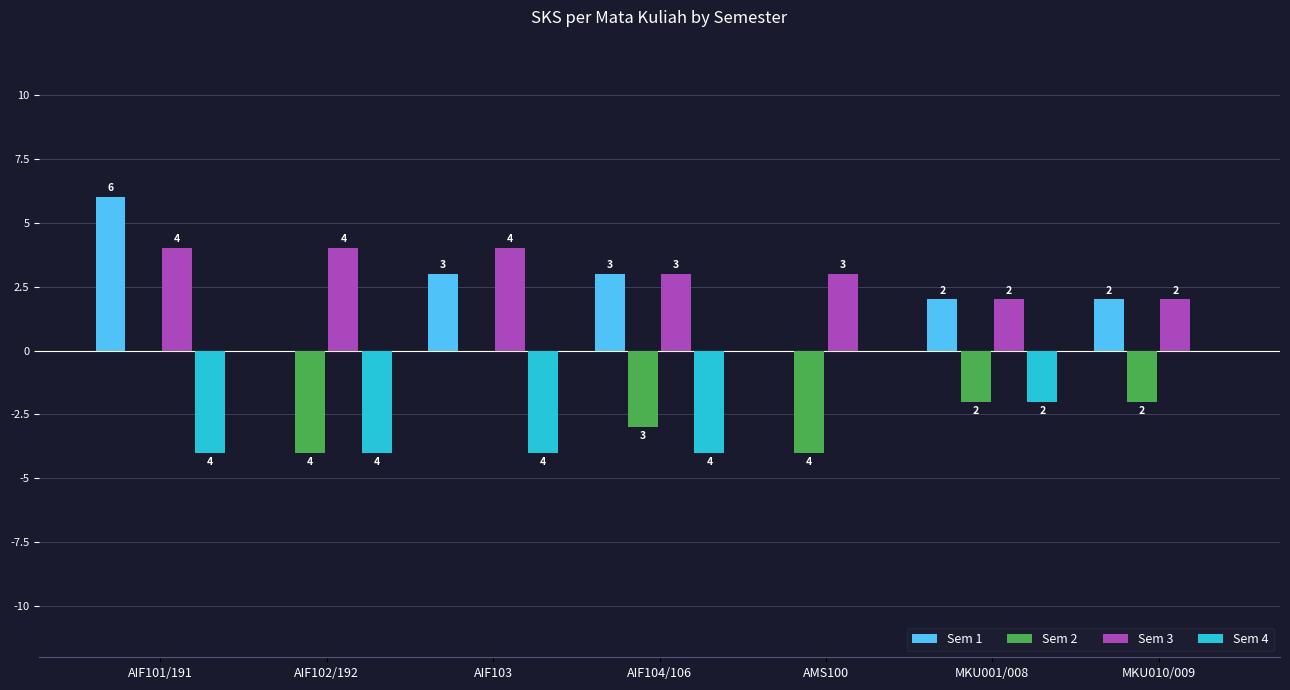

True or false: Sem 1 has a value of 2 at MKU010/009.

True